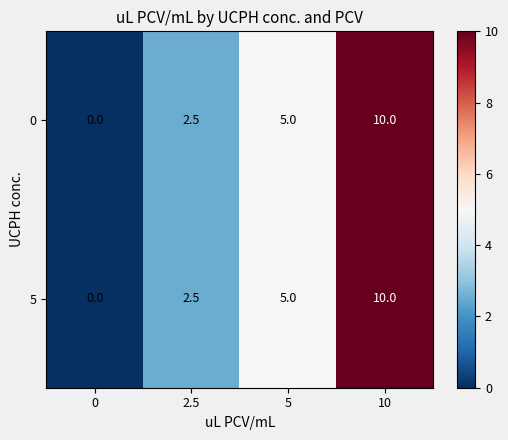

Reading left to right, extract all data points from this chart.

0: 0=0.0	2.5=2.5	5=5.0	10=10.0
5: 0=0.0	2.5=2.5	5=5.0	10=10.0